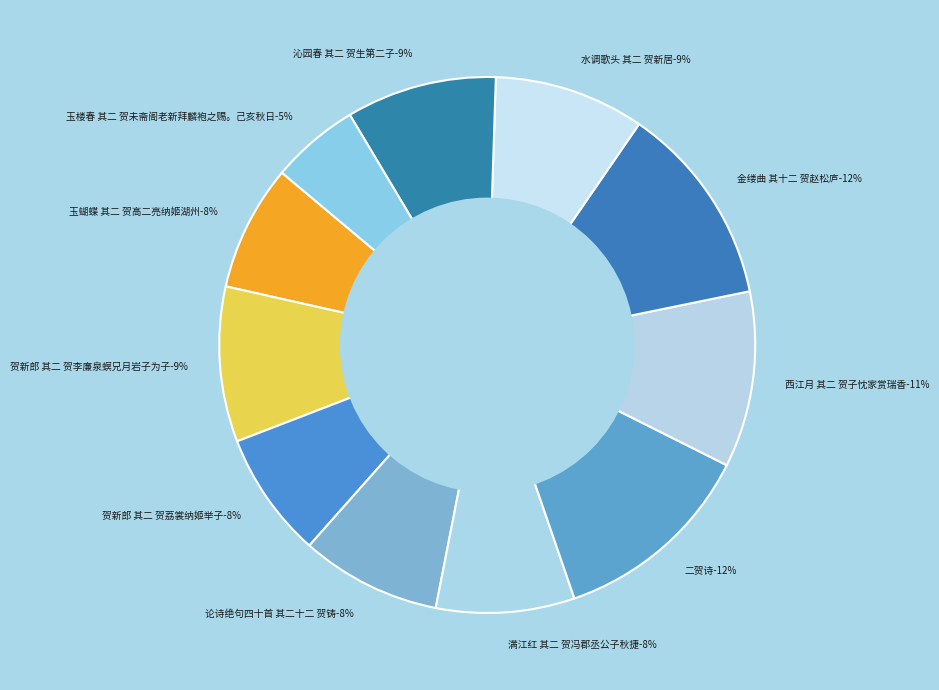

How many slices are in this pie chart?

11